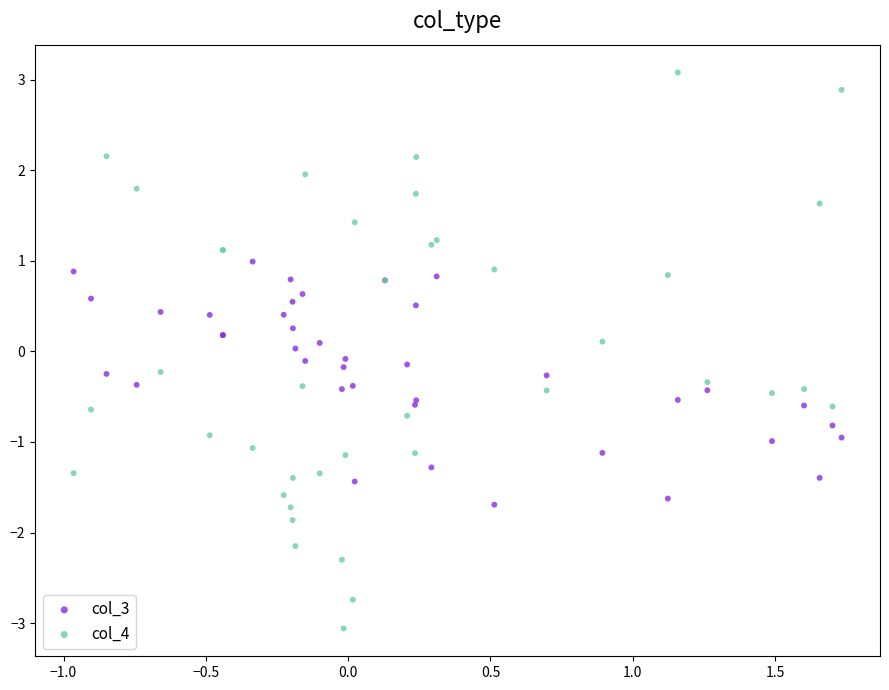

Which series has the largest Y range (max minus min)?

col_4